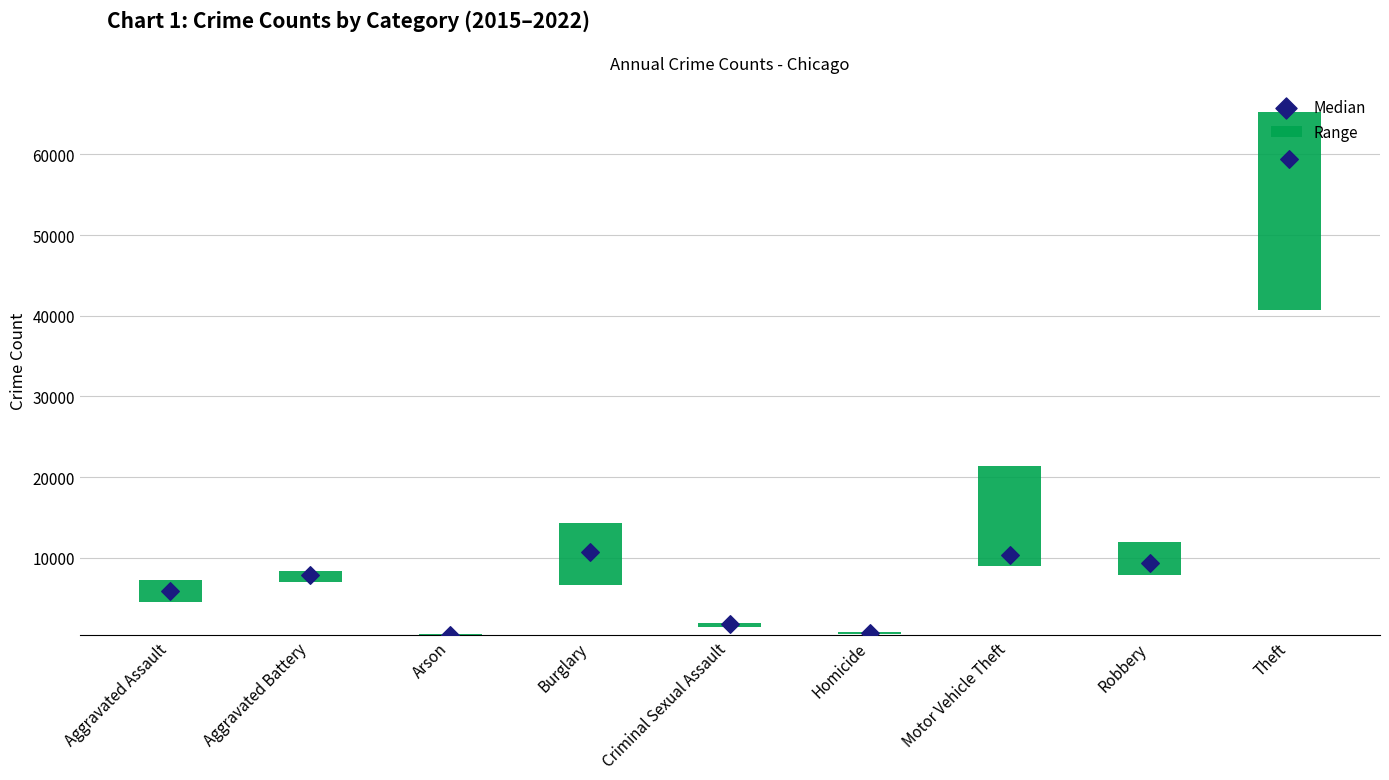

Between Robbery and Motor Vehicle Theft, which is larger?

Motor Vehicle Theft